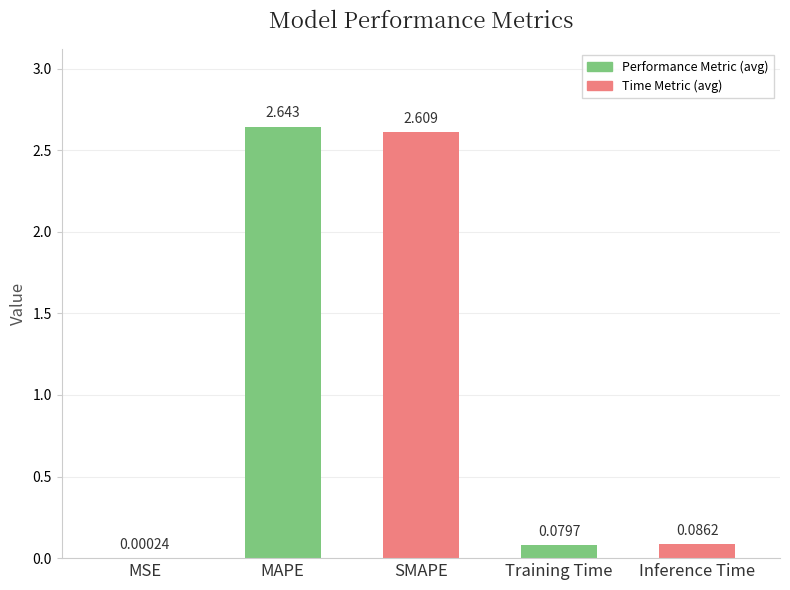

Where is the data nearest to the value 1?

Inference Time